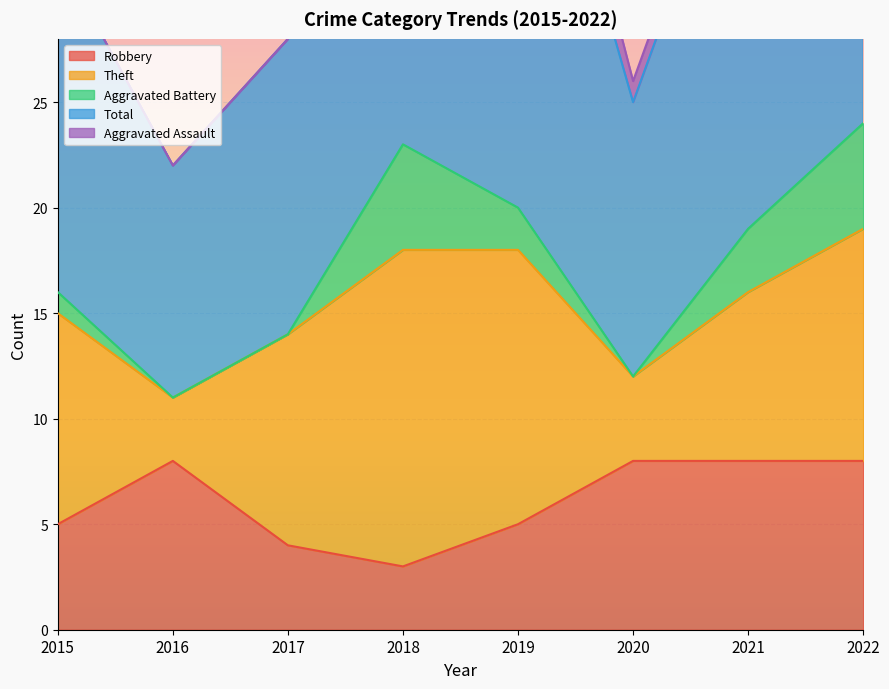

In Robbery, how many points are higher than both neighbors (excluding endpoints)?

1